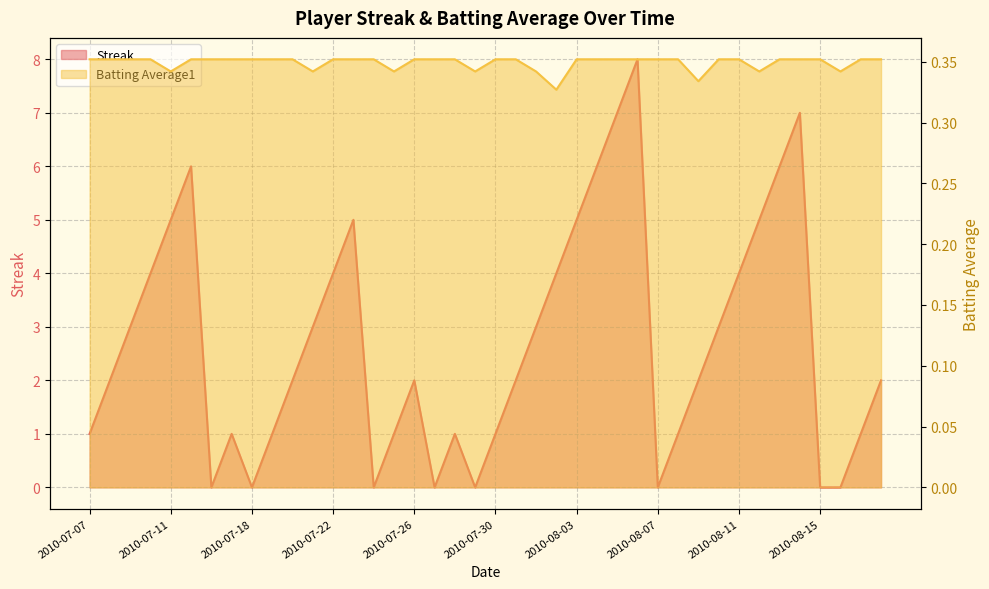

Is the value of Batting Average1 at 2010-08-18 greater than the value of Streak at 2010-08-09?

No